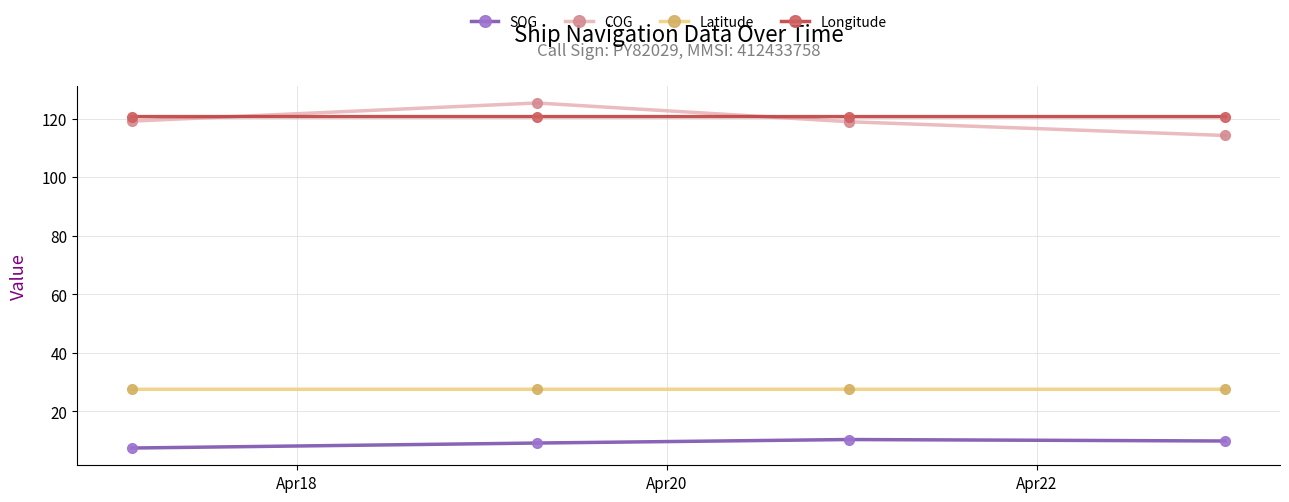

Rank the series by their maximum value, from lowest to highest.

SOG, Latitude, Longitude, COG